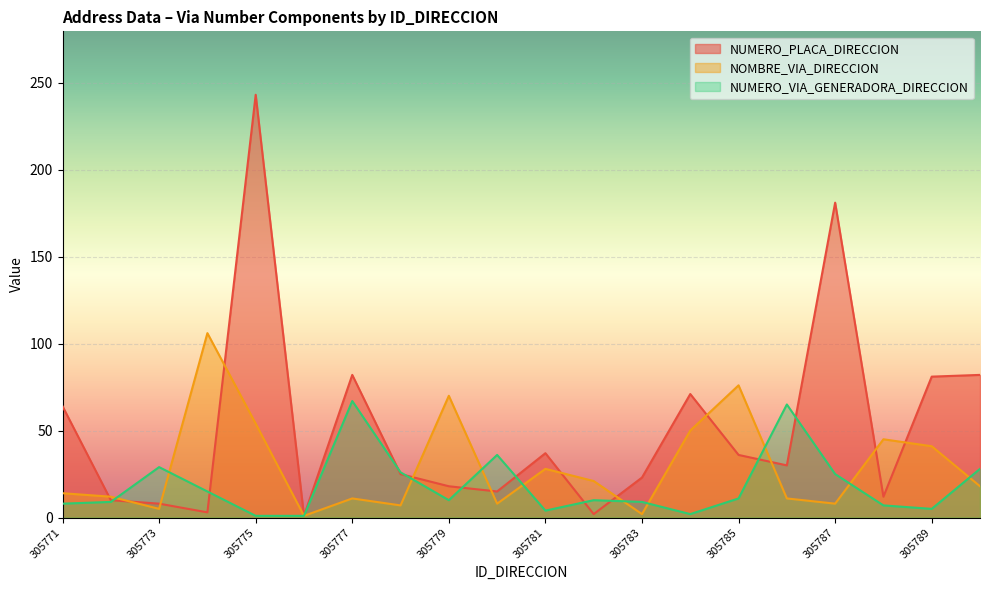

Between 305777 and 305786, which is larger?

305777